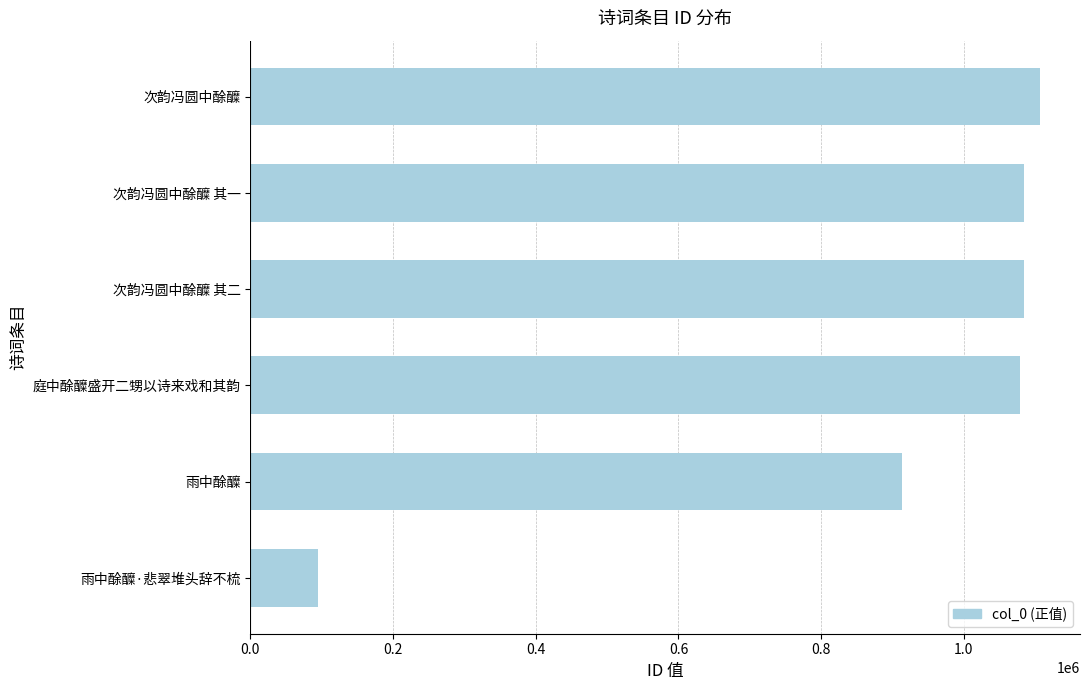

The value at 庭中酴醾盛开二甥以诗来戏和其韵 is 1078377. True or false?

True